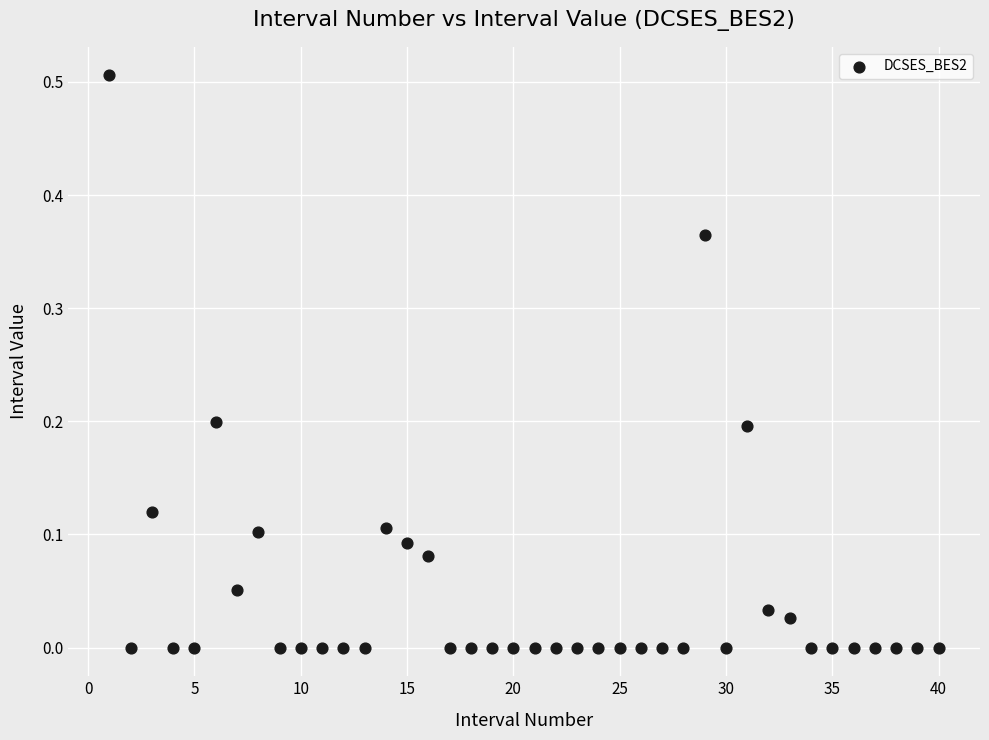

What is the range of X values (max minus min)?

39.0